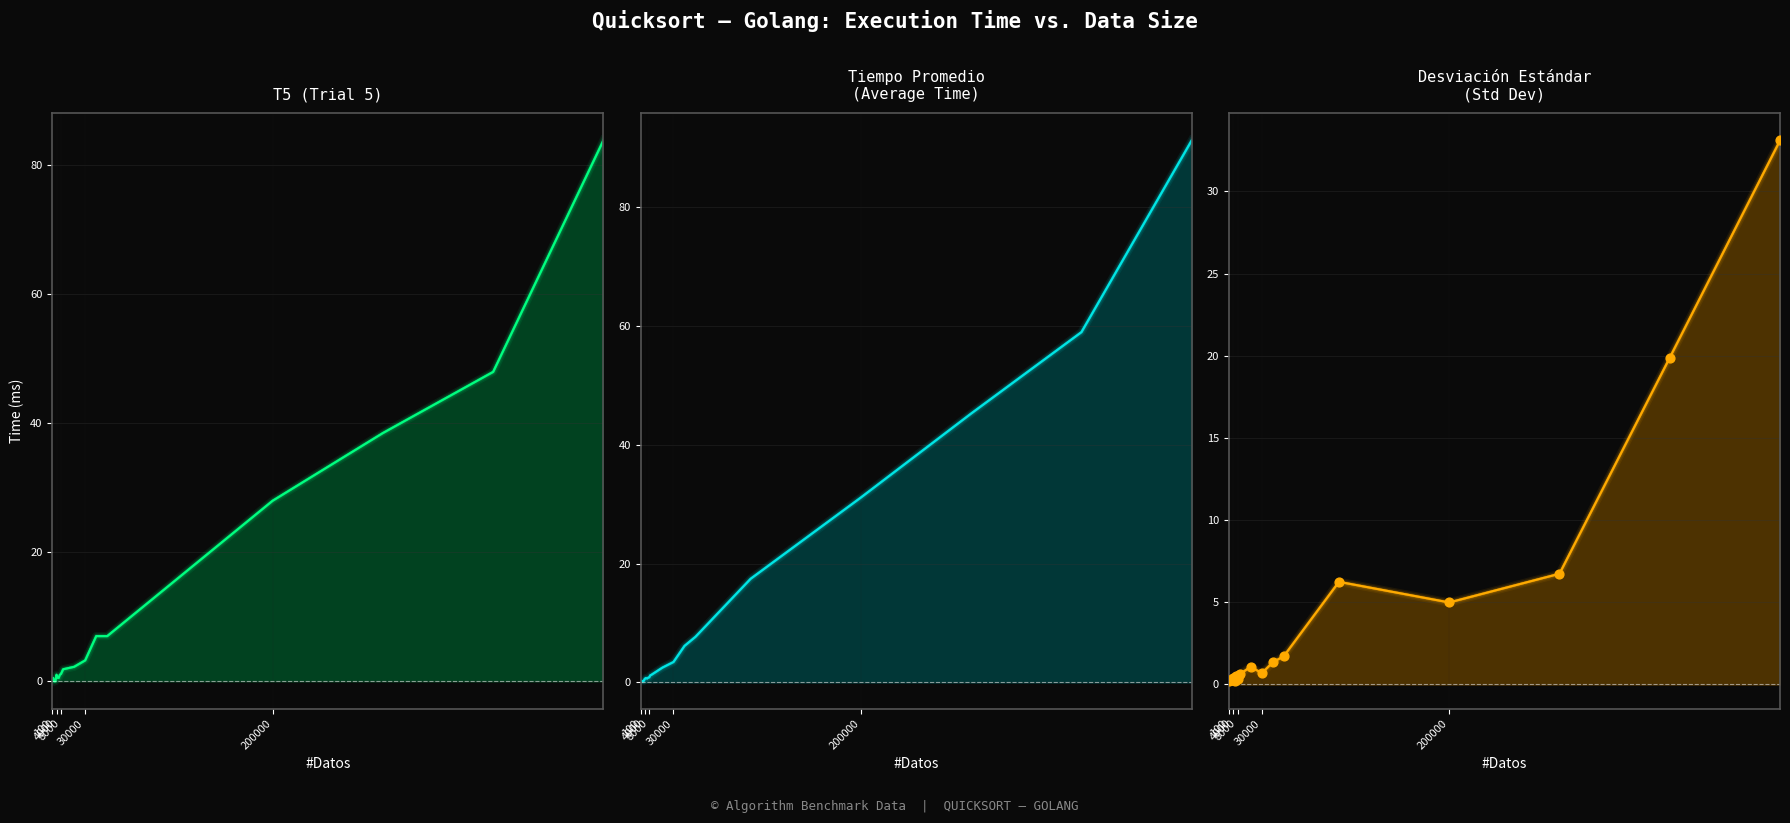

Which series contains the lowest Y value?

T5